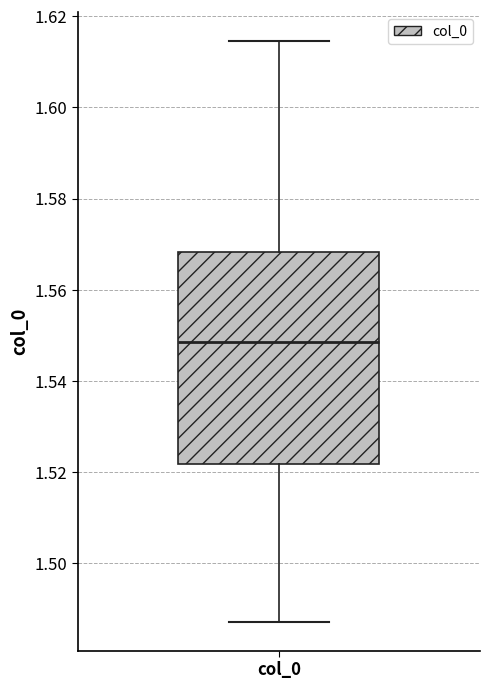

Transcribe this box plot: give where the median line is, the range the box spans, and where the two whiskers end, as read against the y-axis. The values are not printed on the chart, so give them approximately, as read against the axis.

median 1.548, box 1.522 to 1.568, whiskers 1.488 to 1.614